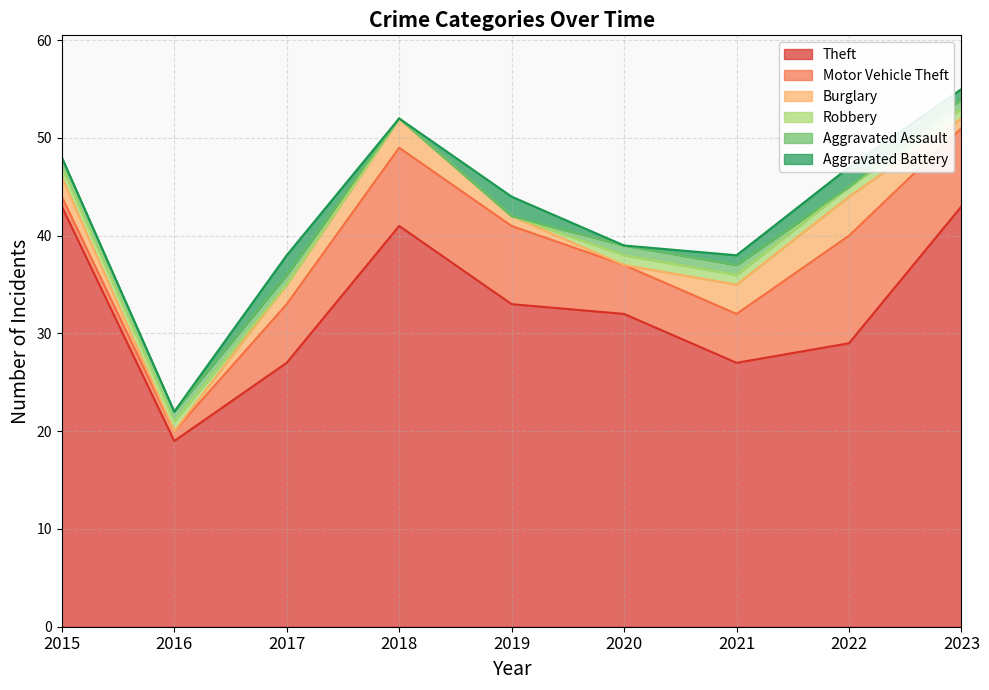

How many positive values does the Aggravated Battery series have?

5